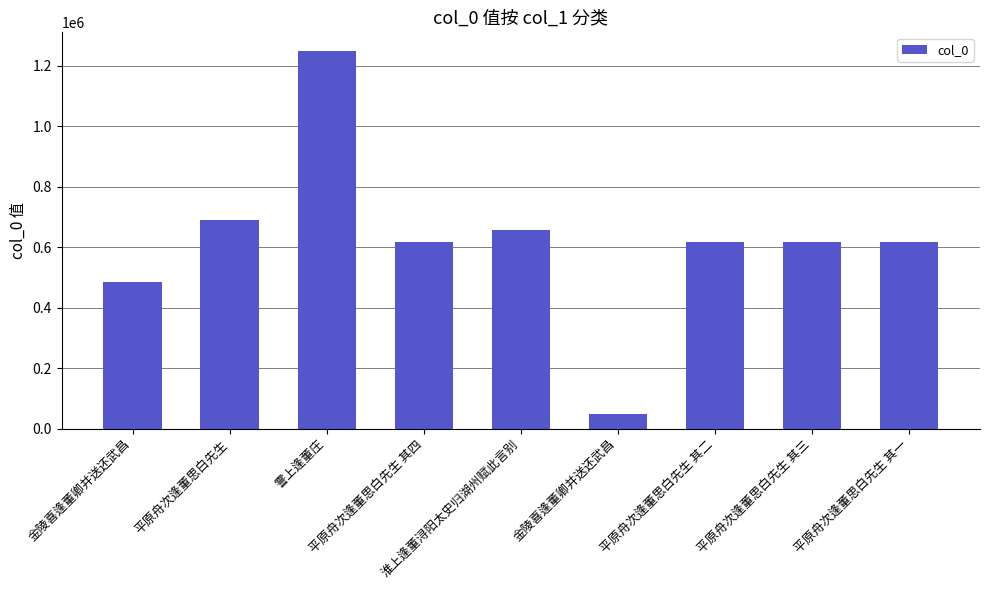

What is the minimum value shown in the chart?

46888